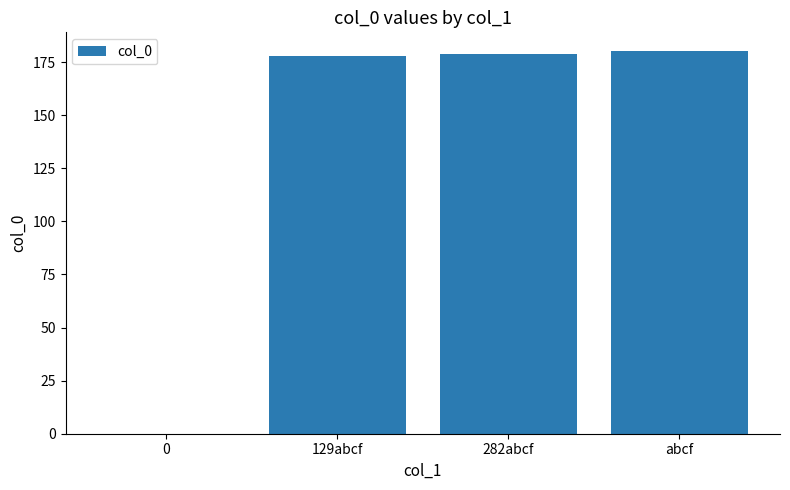

Between 0 and 282abcf, which is larger?

282abcf